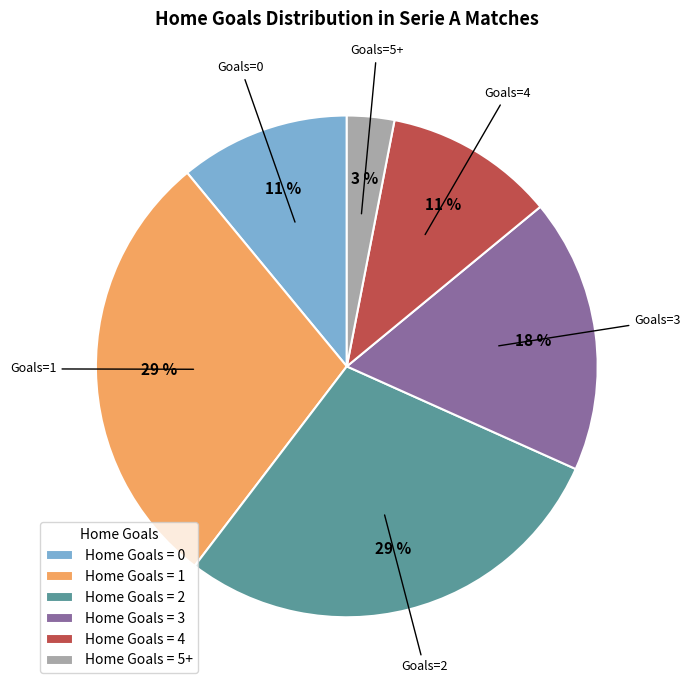

Do Home Goals = 3 and Home Goals = 4 together represent more than half of the pie?

No